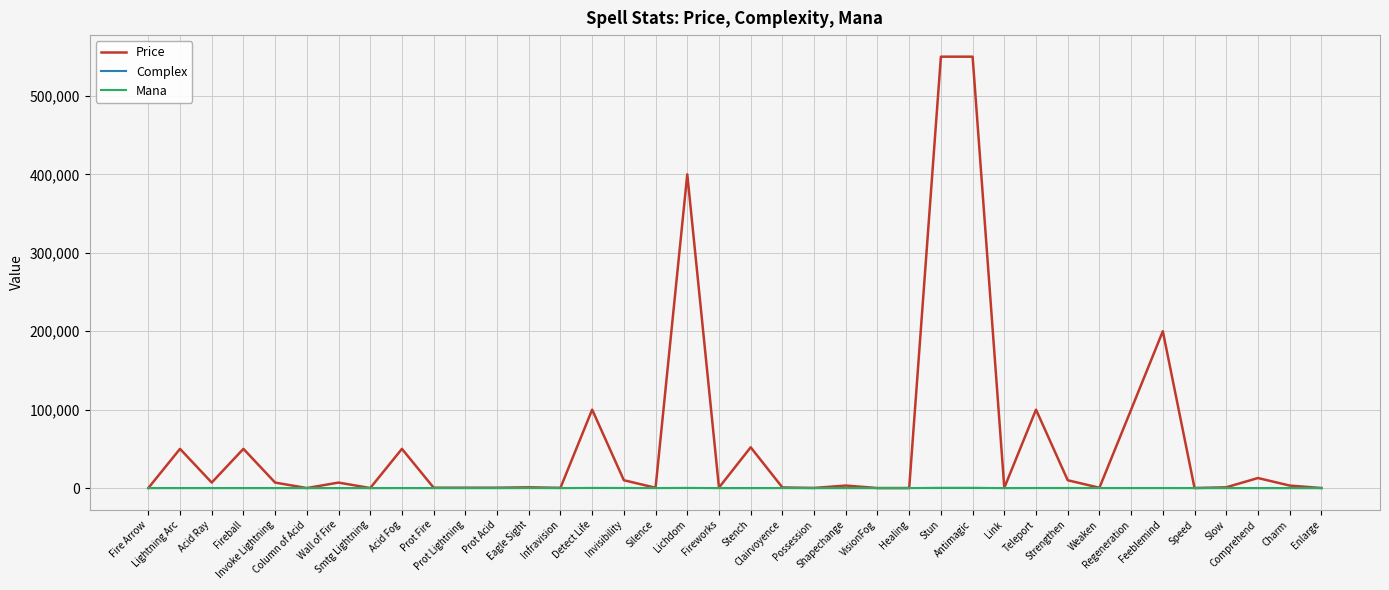

Is this an area chart (filled region under the line)?

No